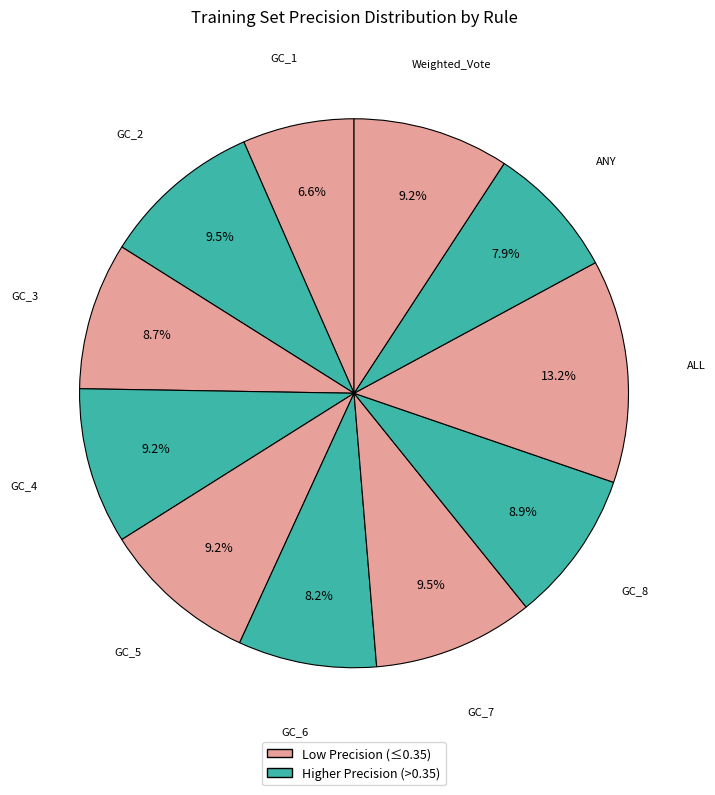

How many slices are in this pie chart?

11